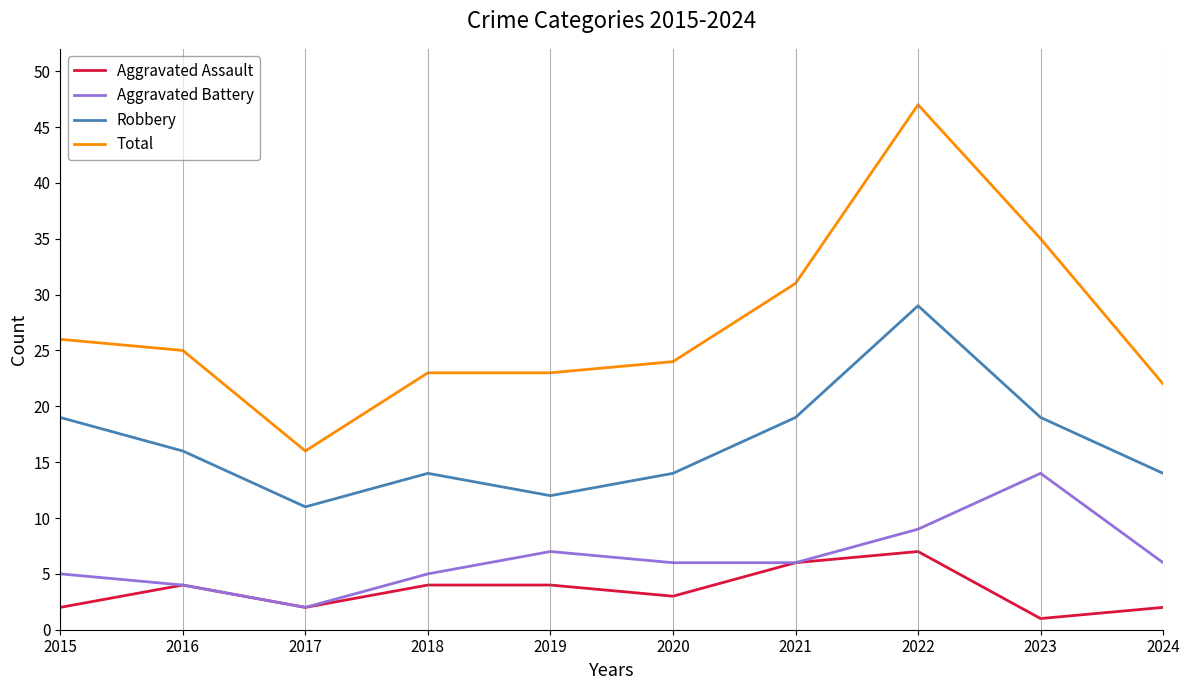

Which series has the largest total across all categories?

Total